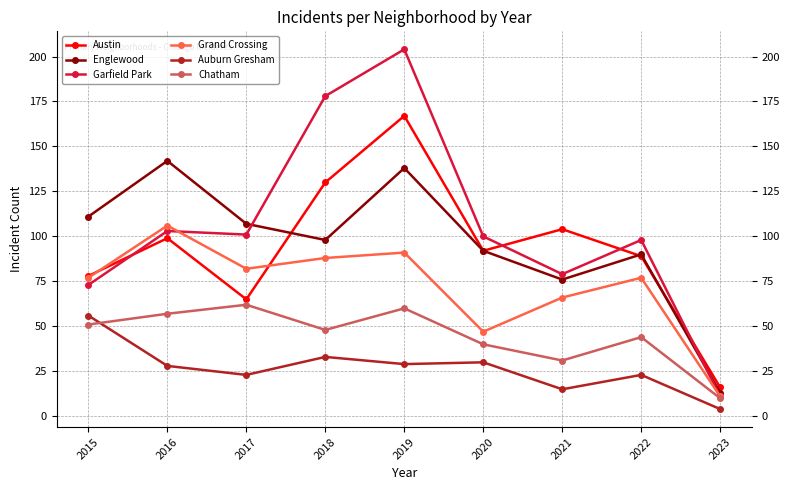

True or false: Garfield Park and Auburn Gresham cross at least once.

False